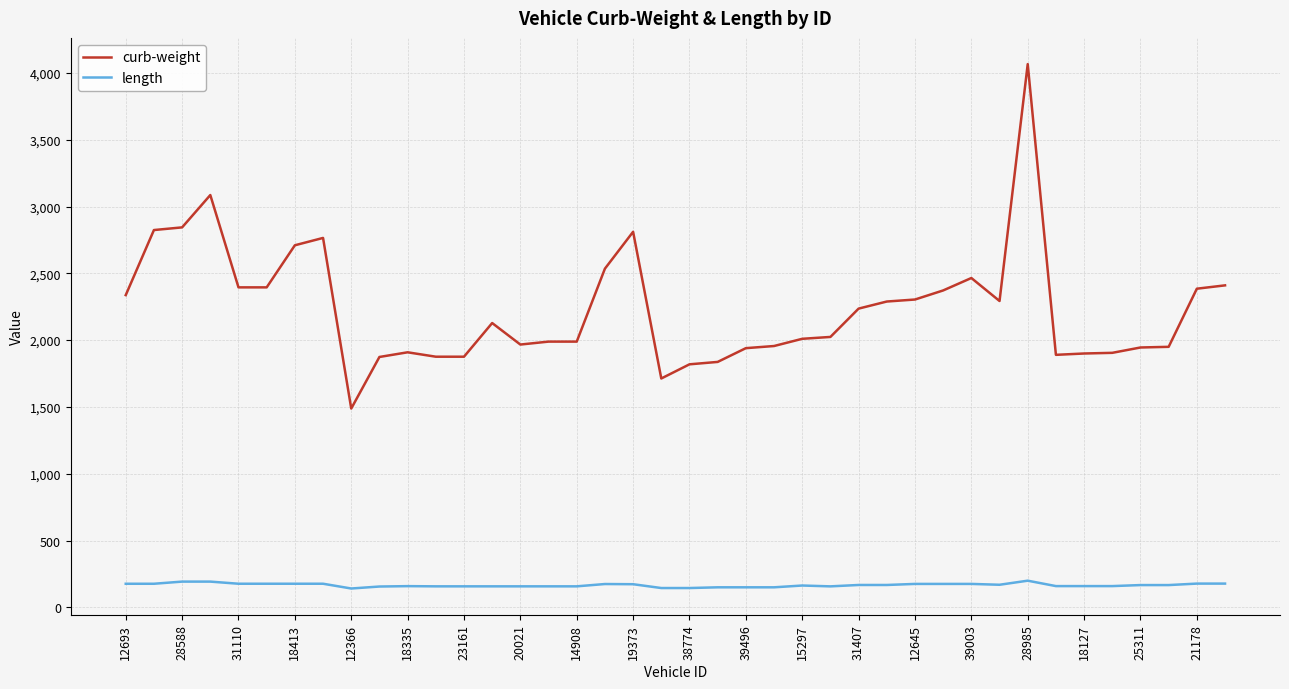

Rank the series by their maximum value, from lowest to highest.

length, curb-weight